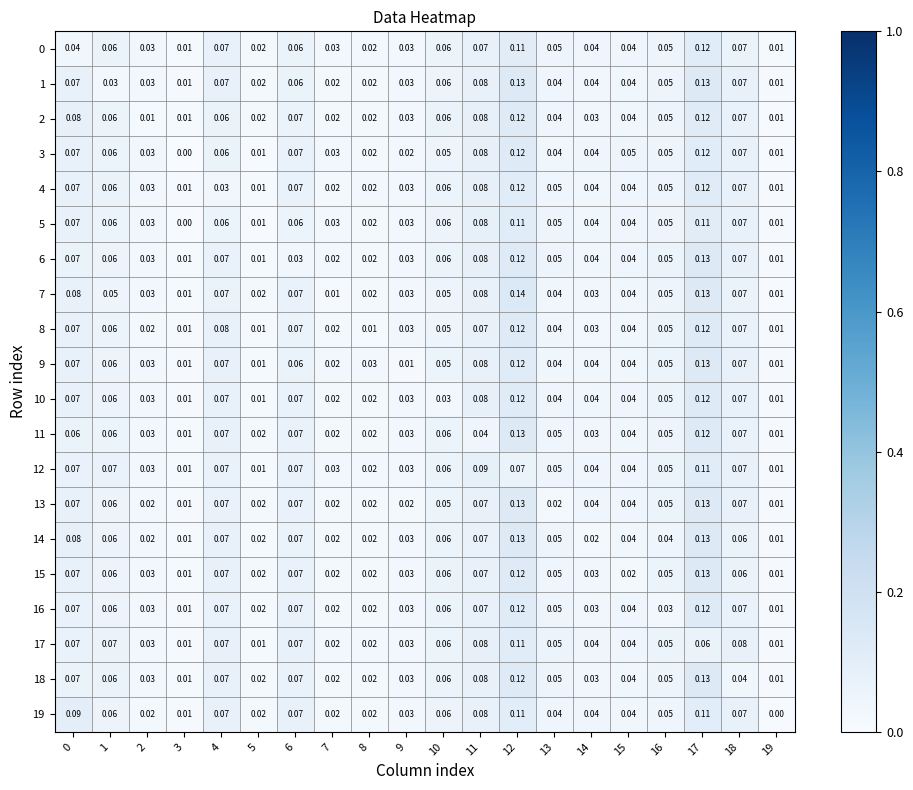

Is the value of 8 at 17 greater than the value of 11 at 12?

No